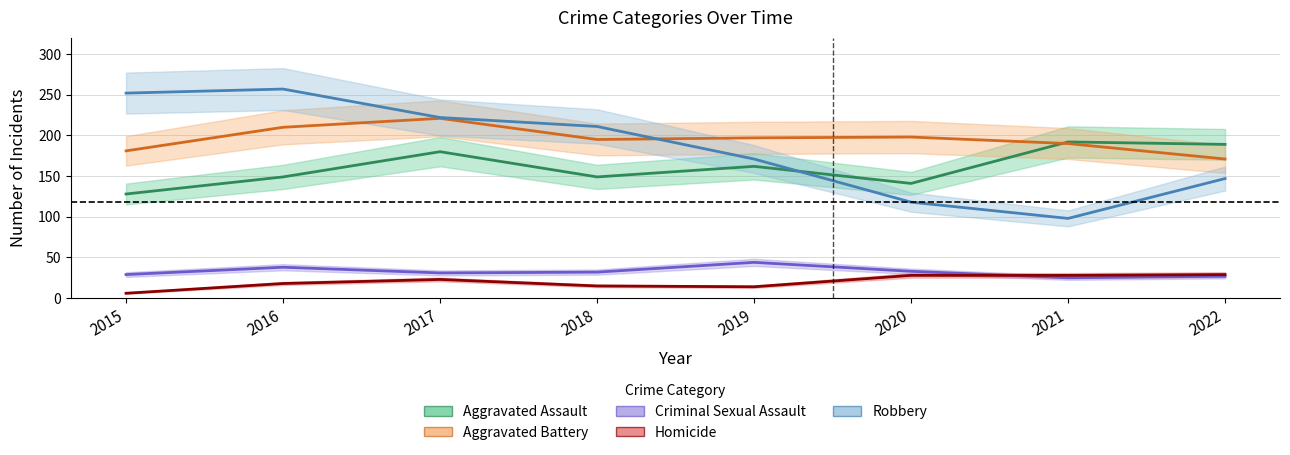

How many lines are shown in the chart?

5